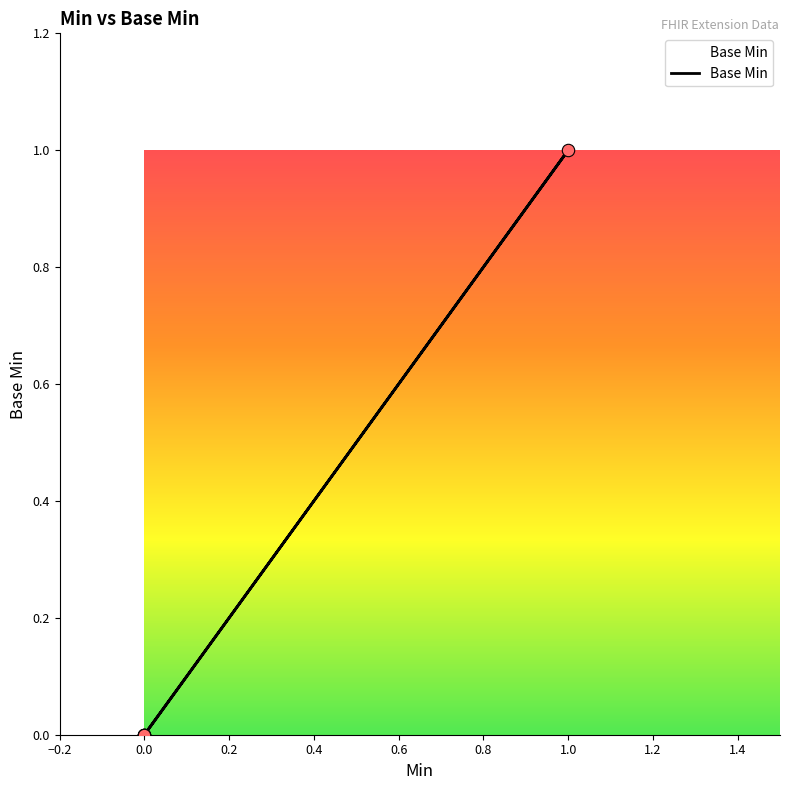

Which has a higher value, 1 or 0?

1